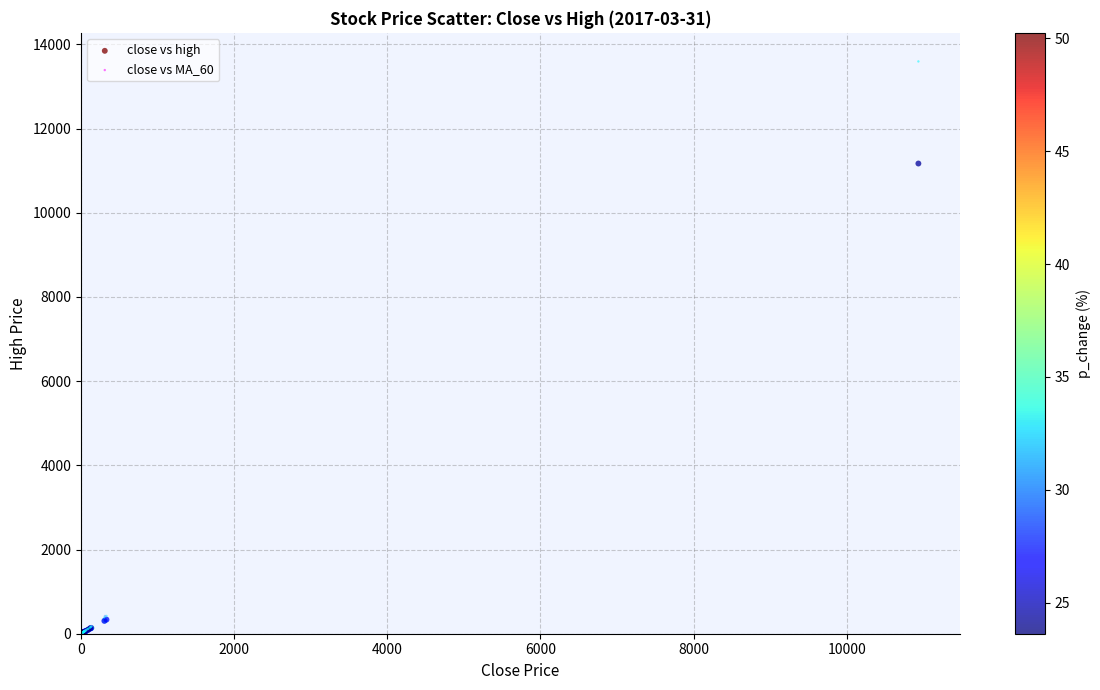

Which series has the widest spread of Y values?

close vs MA_60